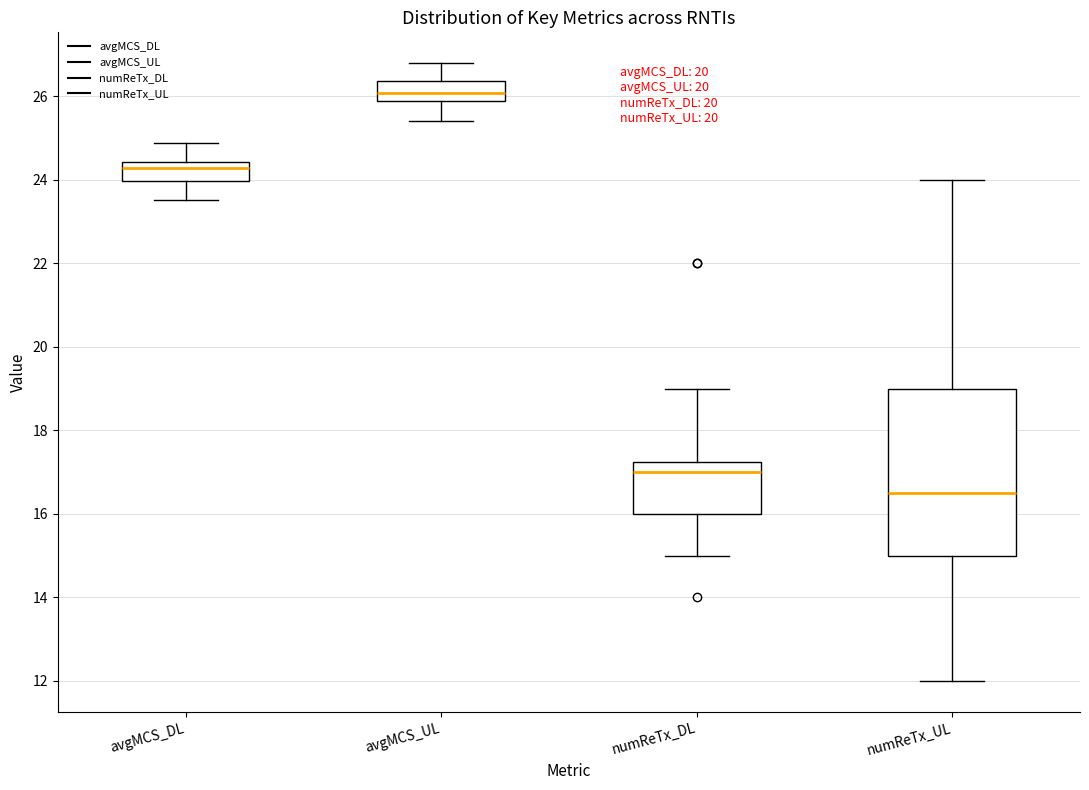

Which box is the tallest, from its lower edge to its upper edge?

numReTx_UL